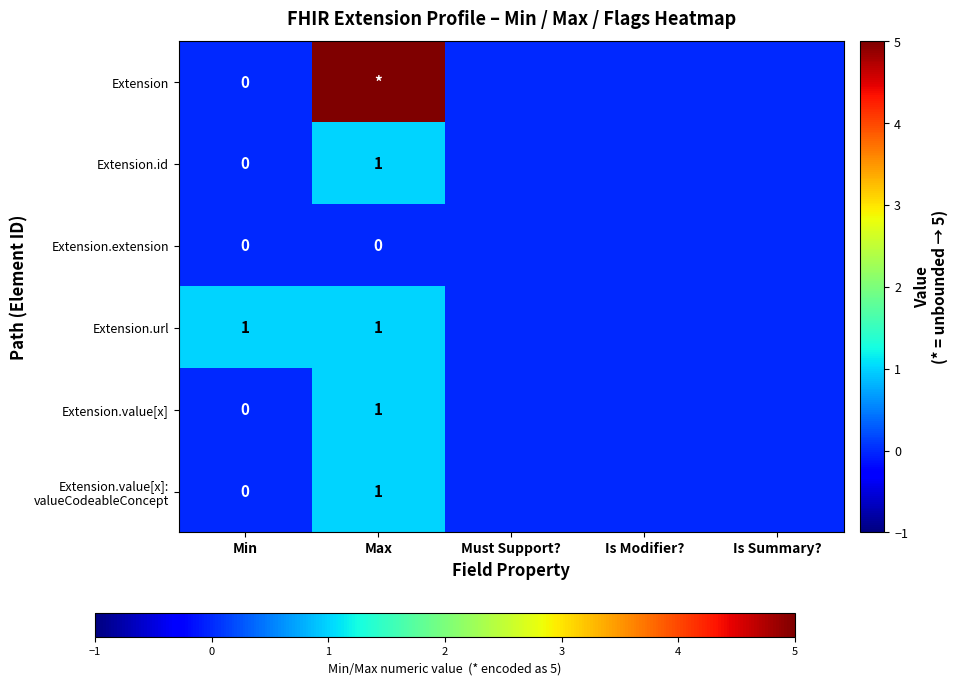

Rank the series by their maximum value, from lowest to highest.

Extension.extension, Extension.id, Extension.url, Extension.value[x], Extension.value[x]: valueCodeableConcept, Extension